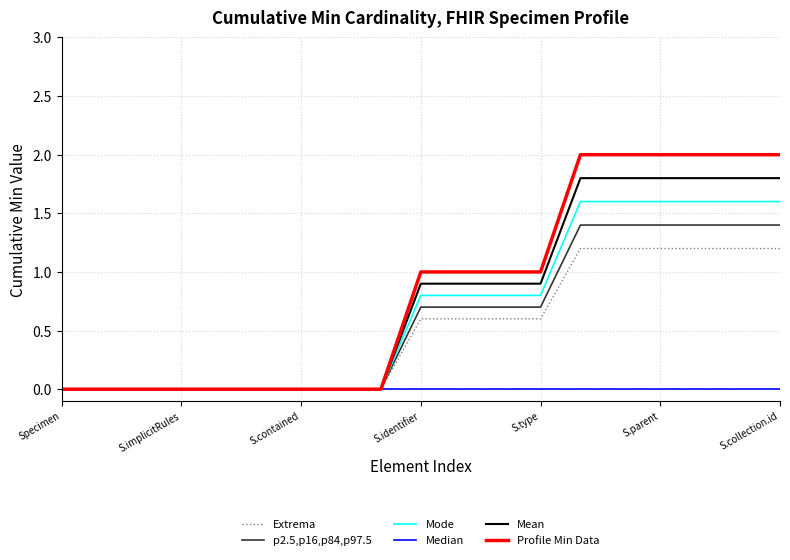

List the series in order of their peak value, highest first.

Profile Min Data, Mean, Mode, p2.5,p16,p84,p97.5, Extrema, Median